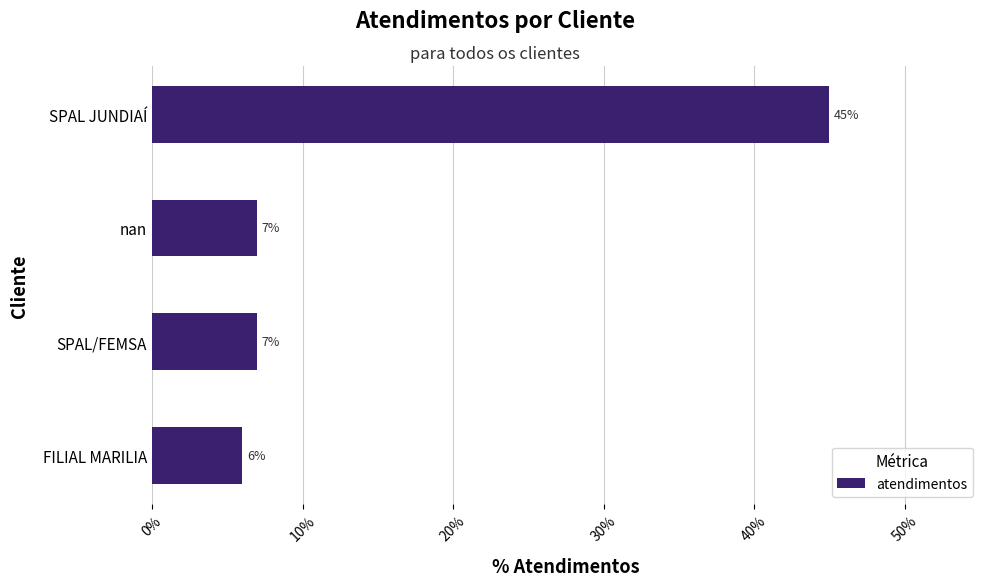

Which label corresponds to the largest value in the chart?

SPAL JUNDIAÍ